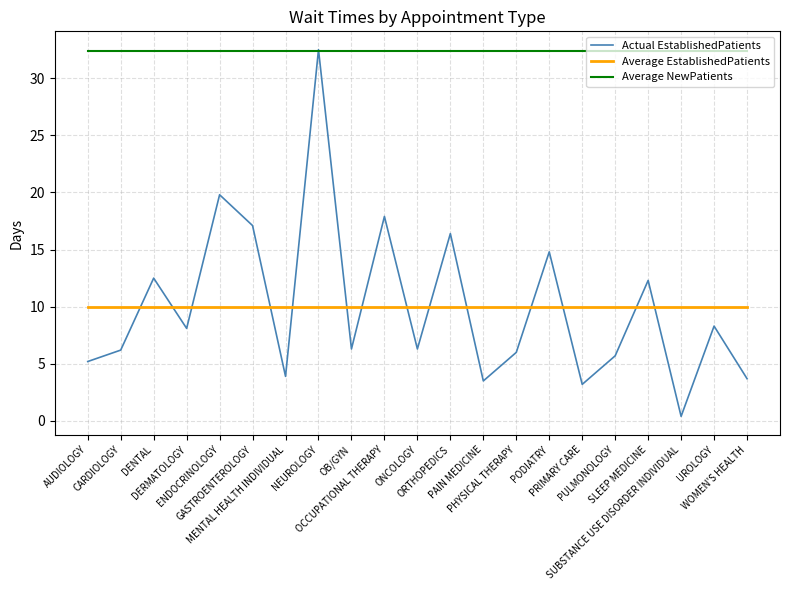

Rank the series at ENDOCRINOLOGY from highest to lowest value.

Average NewPatients, Actual EstablishedPatients, Average EstablishedPatients